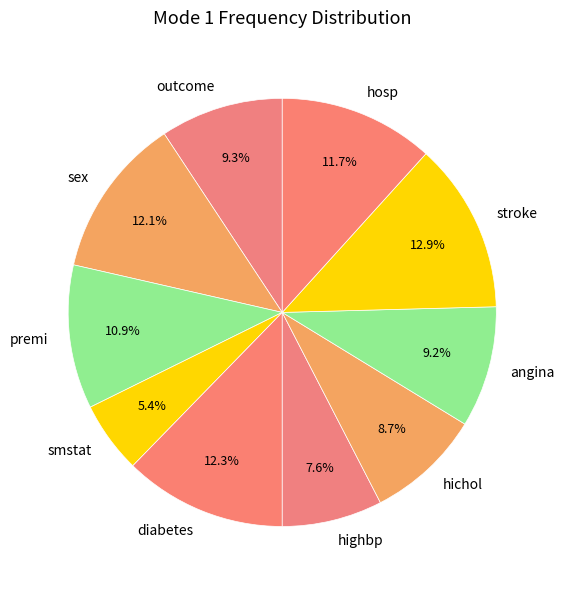

To the nearest percent, what is the combined percentage of hichol and stroke?

22%